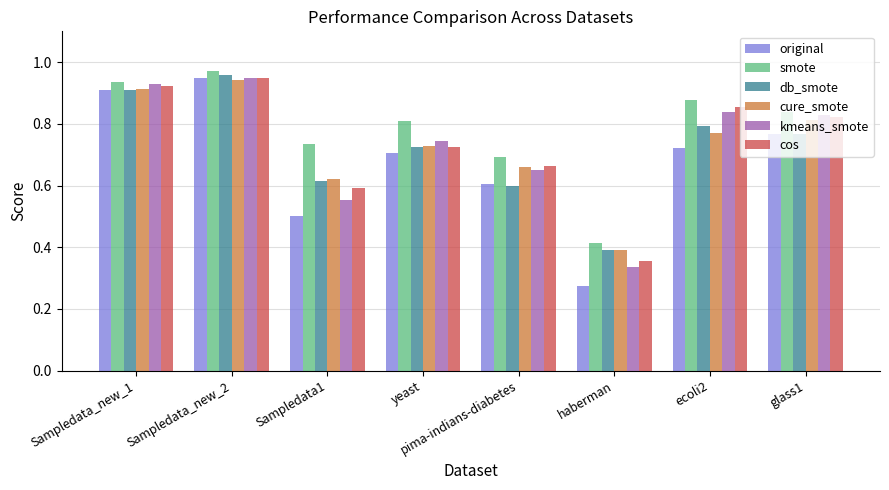

Which series has the largest total across all categories?

smote